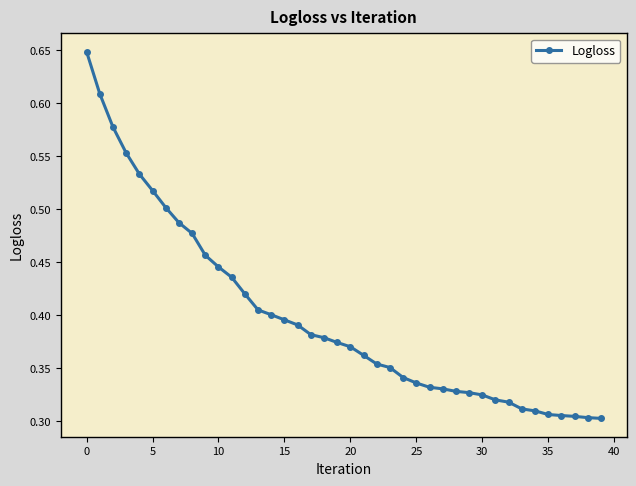

Count the values in the range 0 to 1.

40